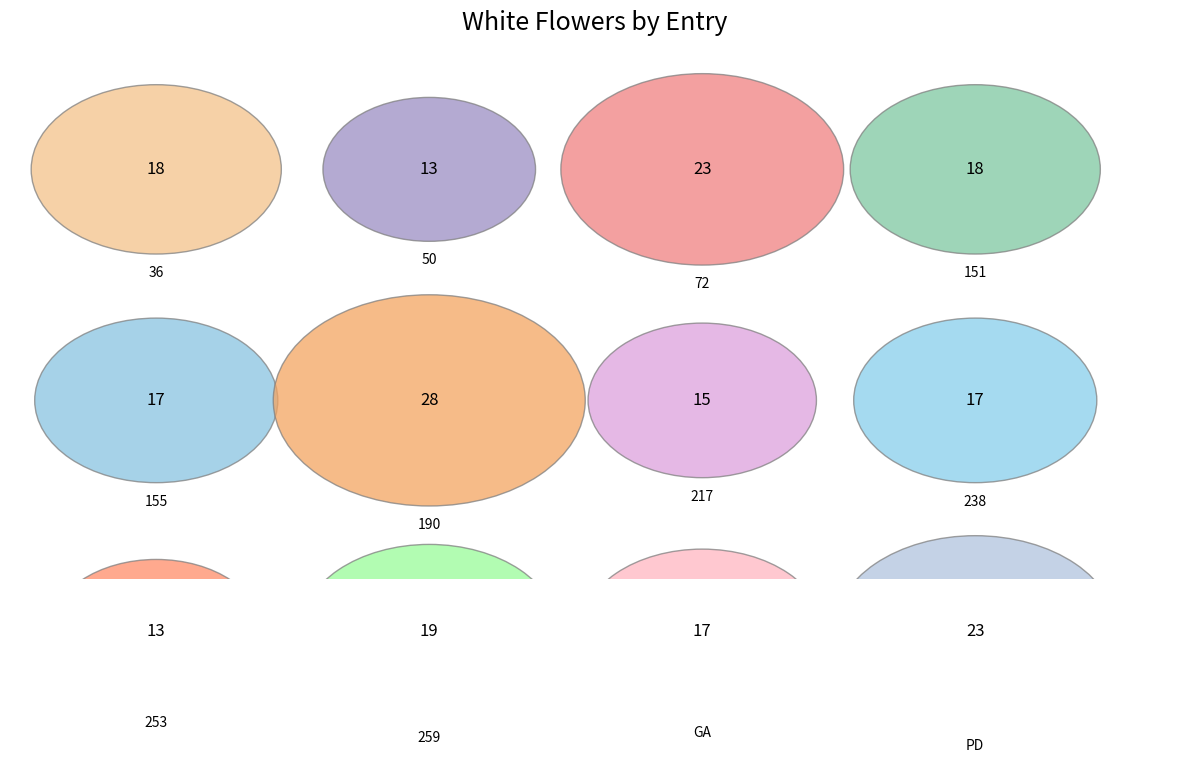

To the nearest percent, what is the difference between the largest and smallest slice percentages?

7%